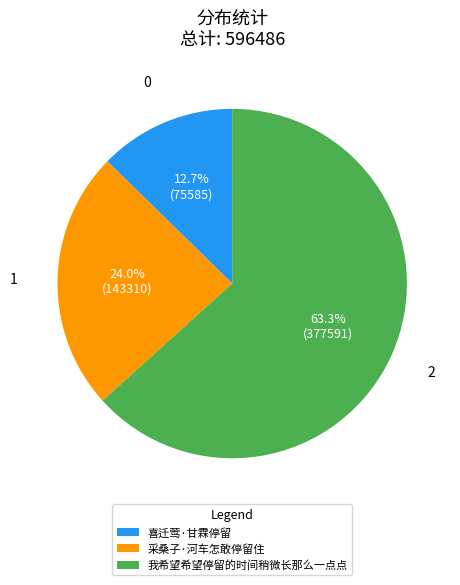

How many slices are in this pie chart?

3